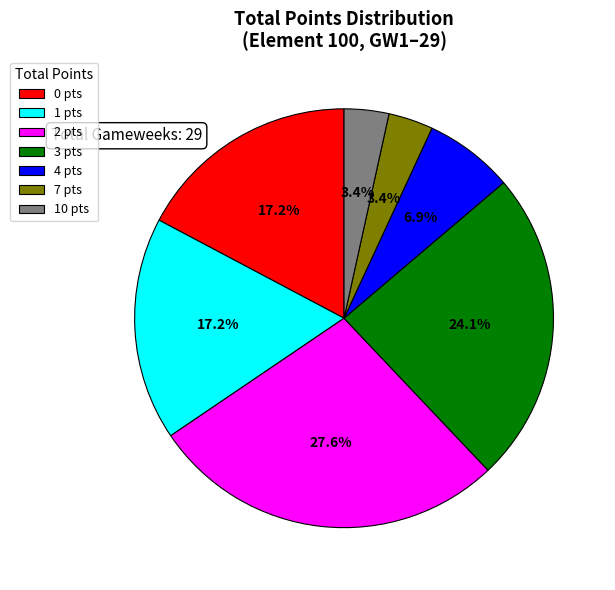

What is the largest slice in the pie chart?

2 pts